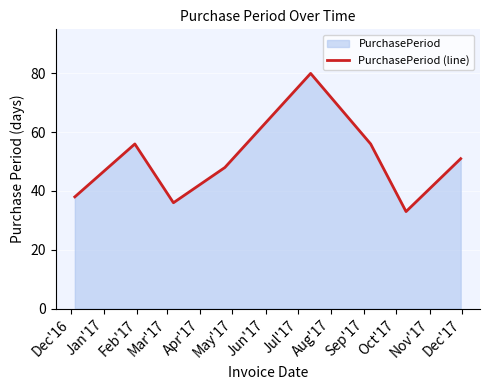

What is the greatest value displayed?

80